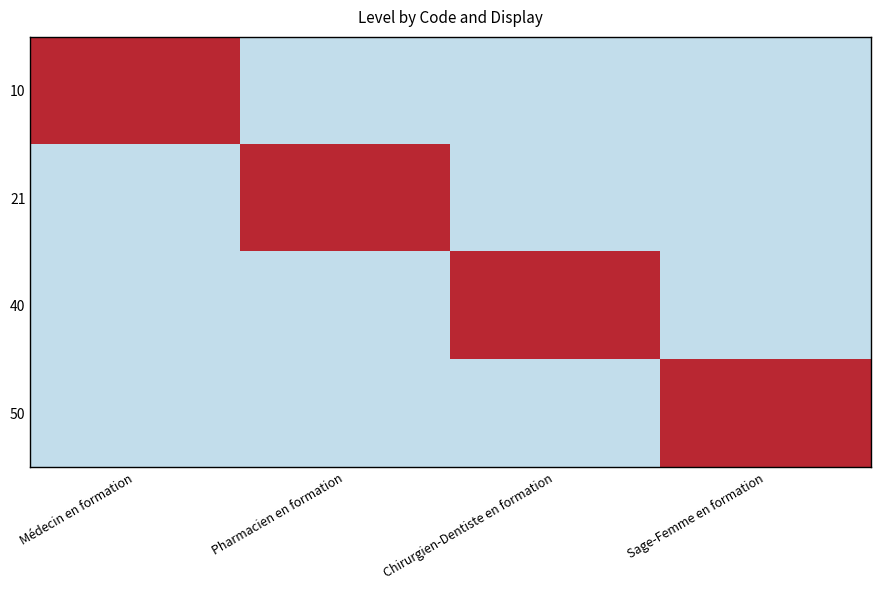

What is the minimum value shown in the chart?

-0.2